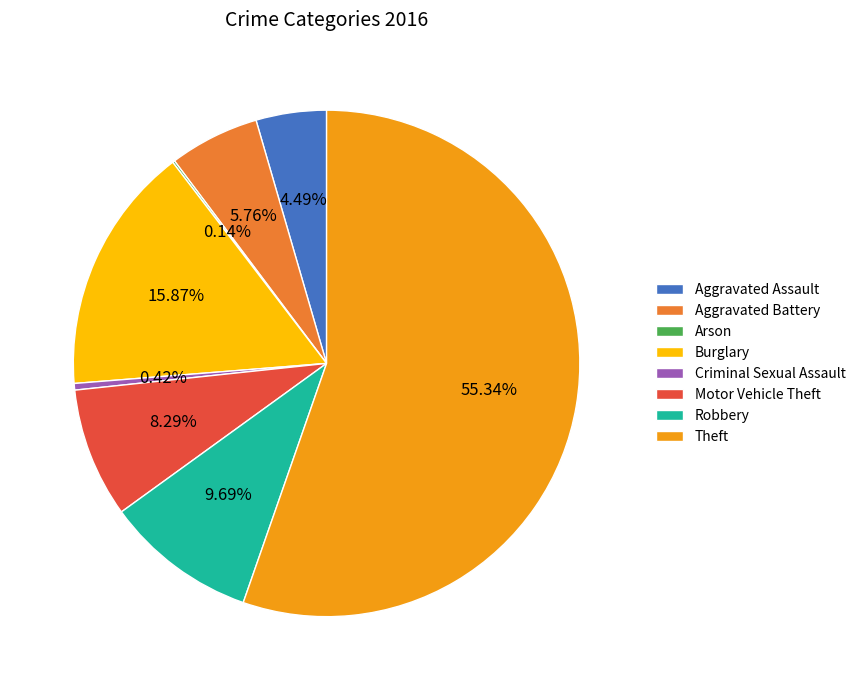

Is there any slice that represents more than half of the pie?

Yes